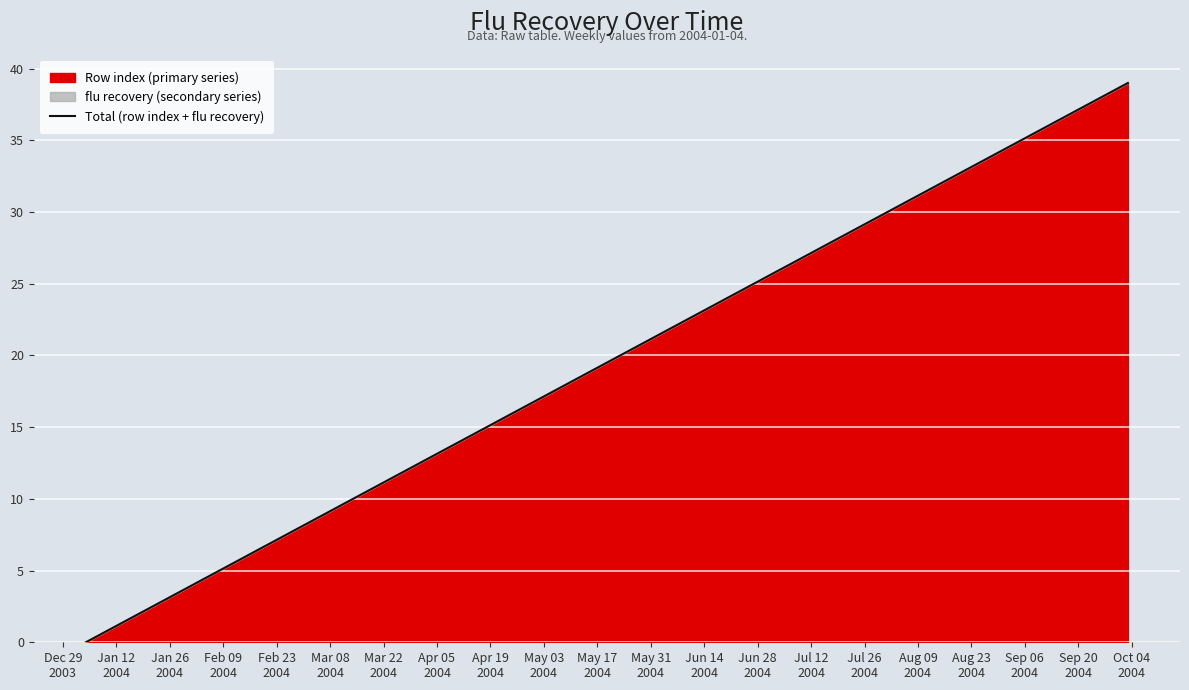

What is the difference between the maximum and minimum values?

39